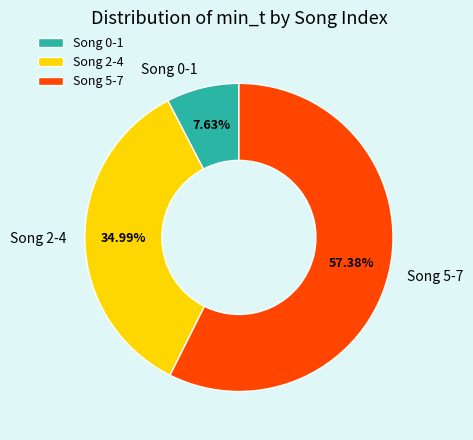

Combined, do Song 2-4 and Song 0-1 account for over 50%?

No